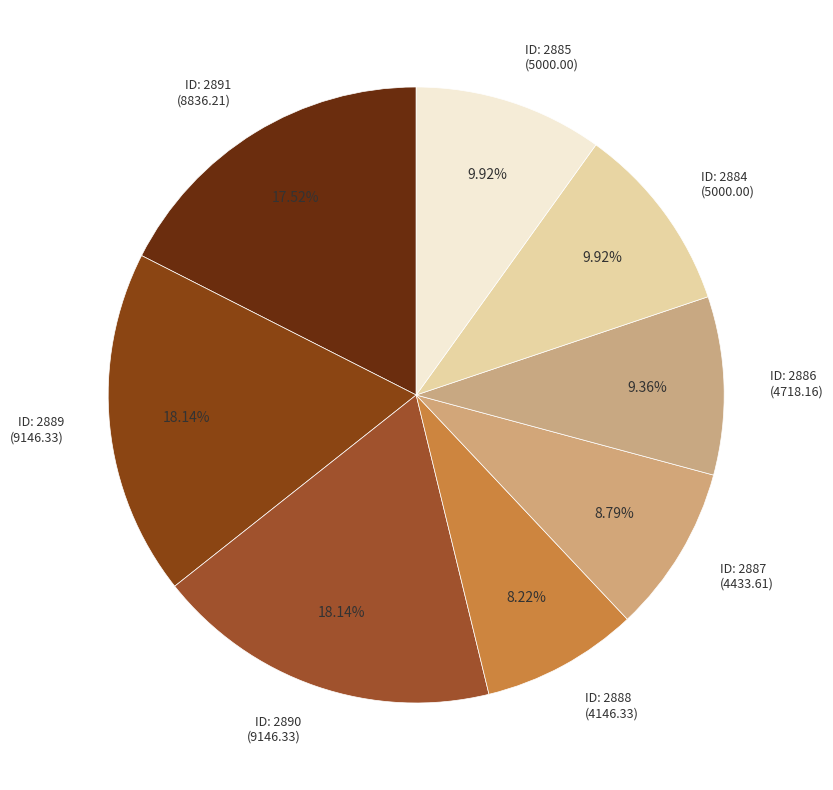

What is the smallest slice in the pie chart?

ID: 2888 (4146.33)